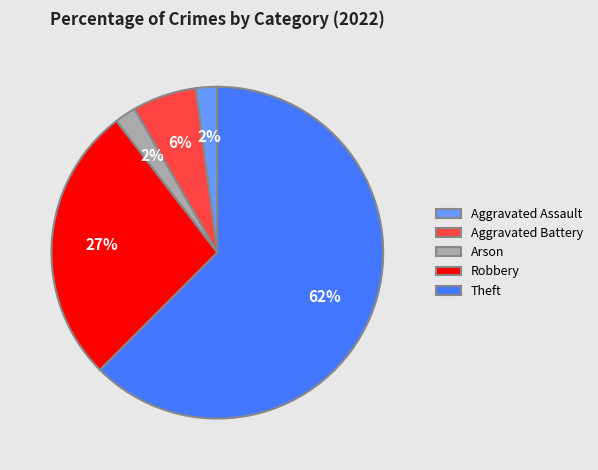

Is Aggravated Assault the majority of the pie?

No